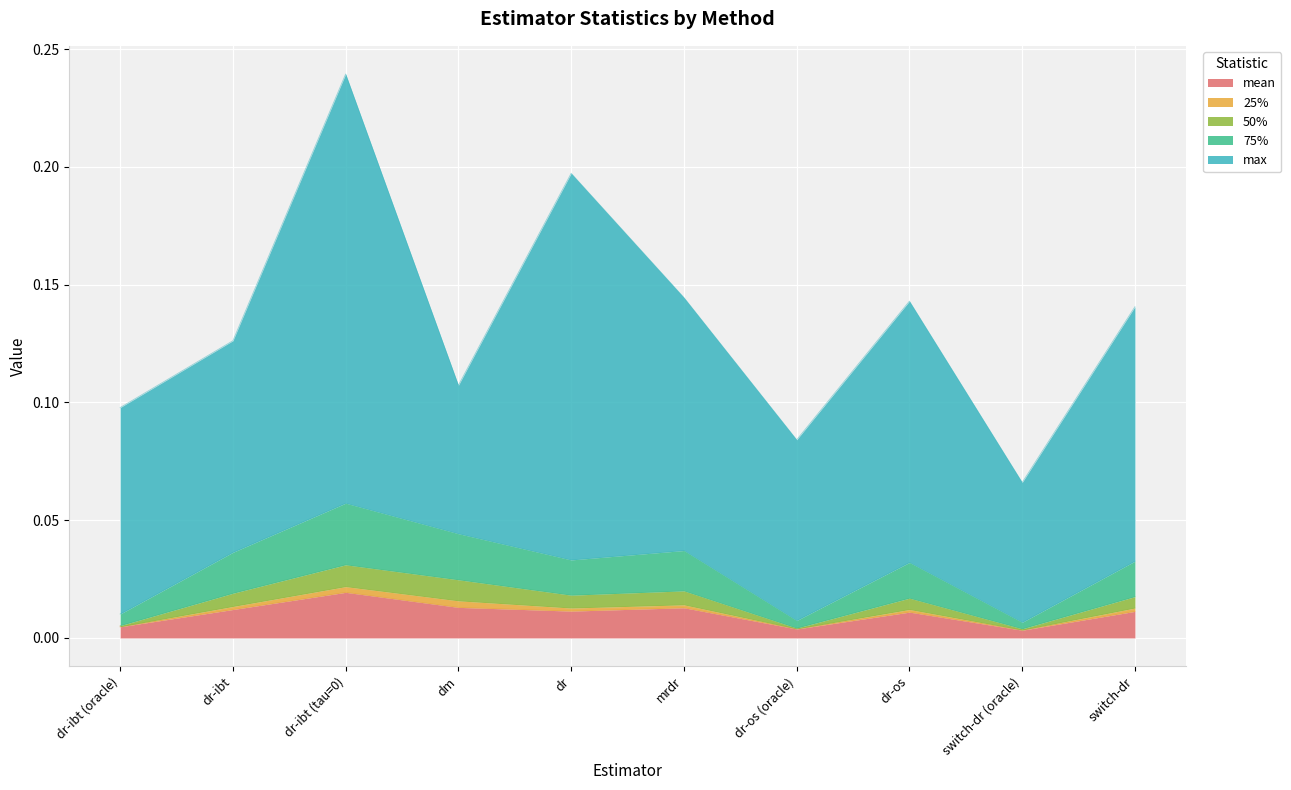

The 50% series shows 0.0 at dr-os (oracle). True or false?

False